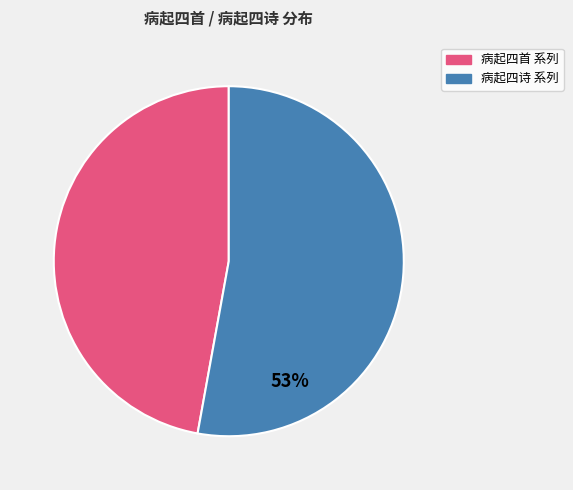

How many slices are in this pie chart?

2